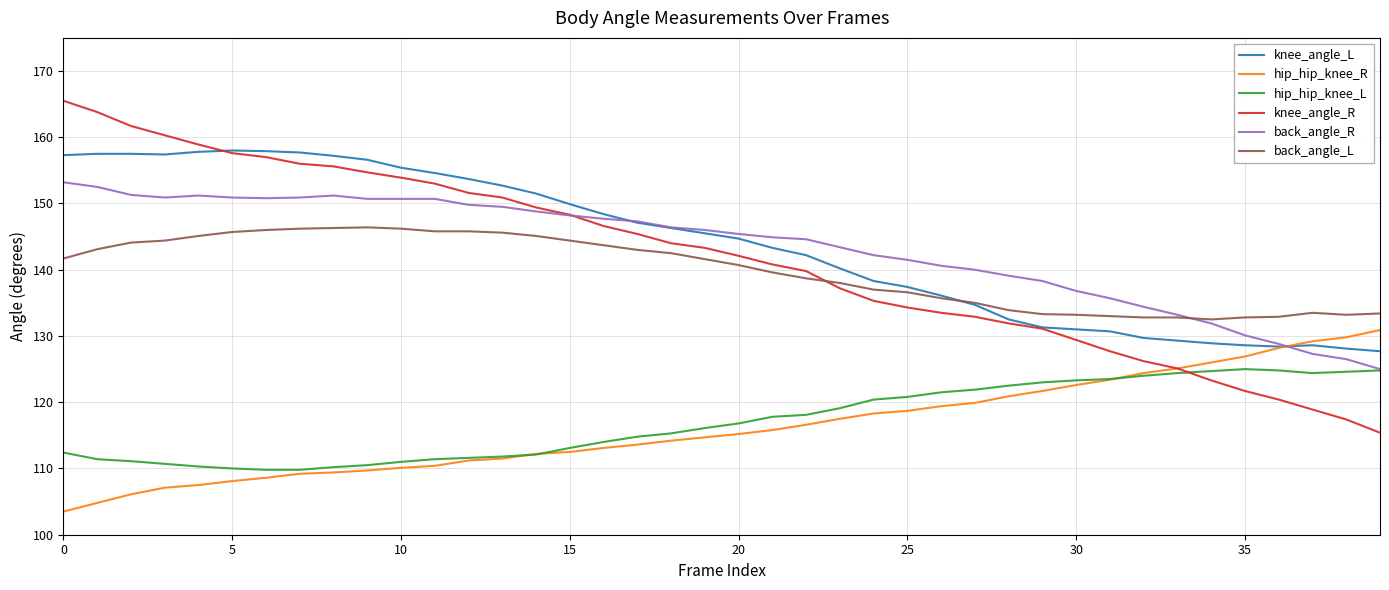

True or false: back_angle_L and hip_hip_knee_R intersect in this chart.

False